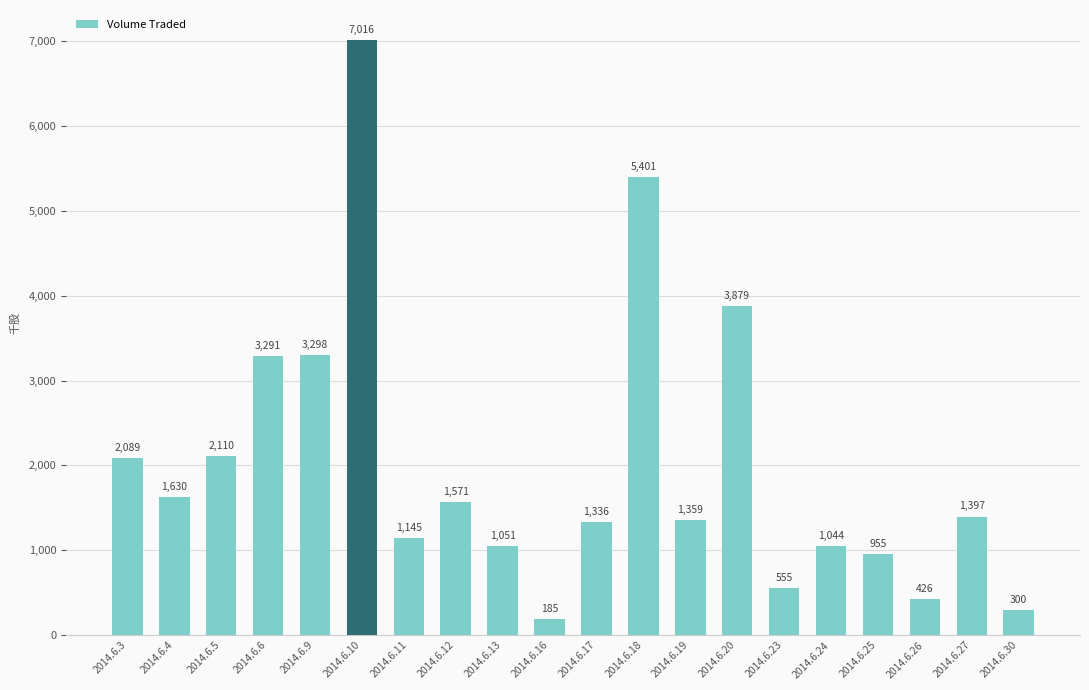

Where is the data nearest to the value 3600?

2014.6.20